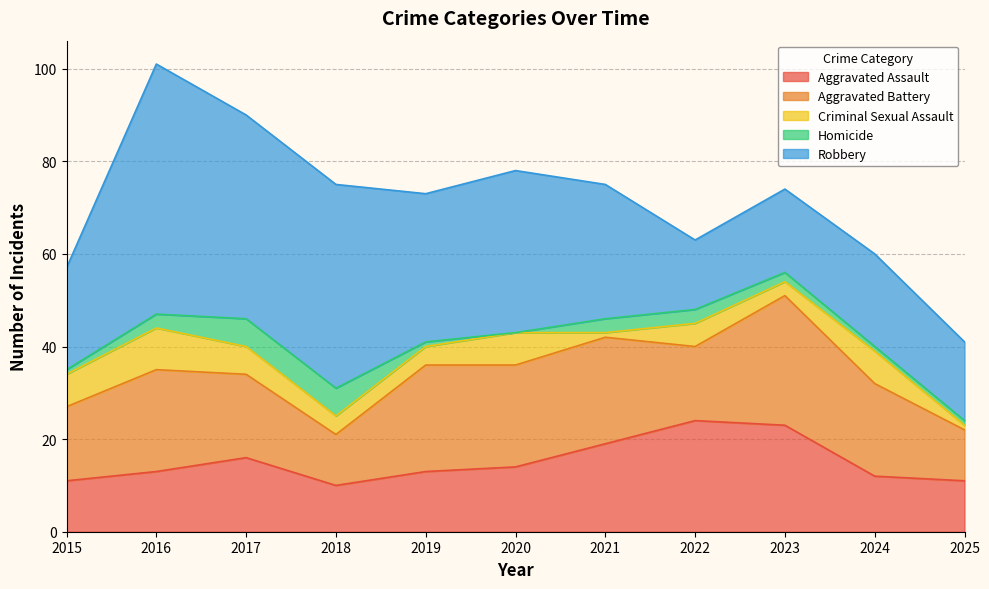

Which series has the largest range (max minus min)?

Robbery